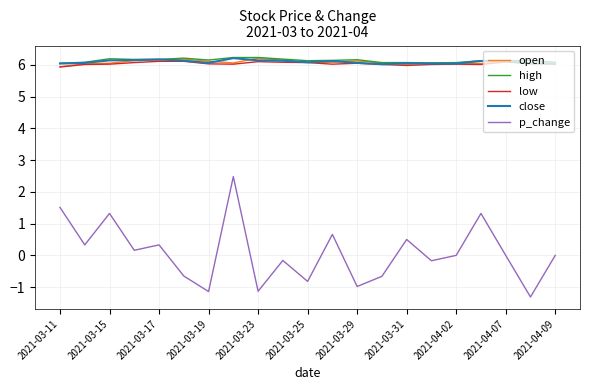

What is the maximum value for low?

6.1